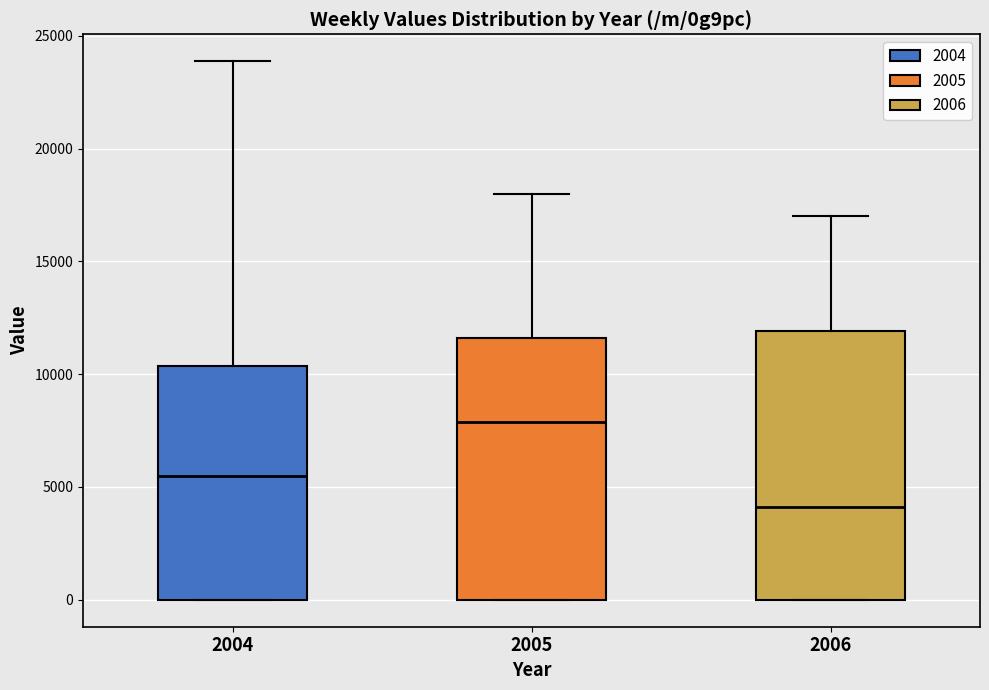

Reading left to right, transcribe this box plot: for each box, give where its median line is, the range the box spans, and where its two whiskers end, as read against the y-axis. The values are not printed on the chart, so give them approximately, as read against the axis.

2004: median 5500, box 0 to 10500, whiskers 0 to 24000
2005: median 8000, box 0 to 11500, whiskers 0 to 18000
2006: median 4000, box 0 to 12000, whiskers 0 to 17000